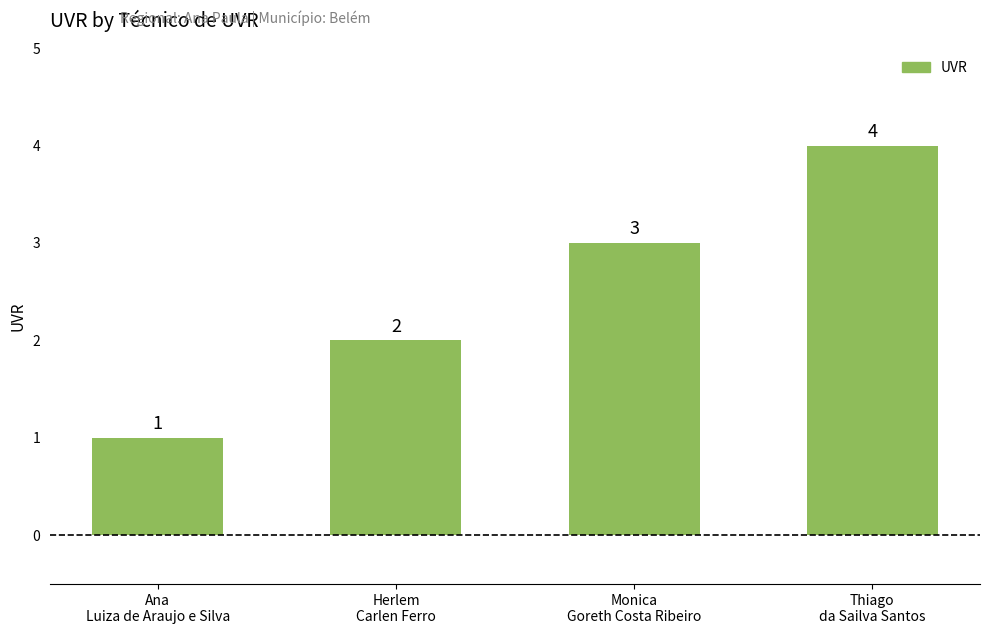

List the labels in order of value, largest first.

Thiago
da Sailva Santos, Monica
Goreth Costa Ribeiro, Herlem
Carlen Ferro, Ana
Luiza de Araujo e Silva